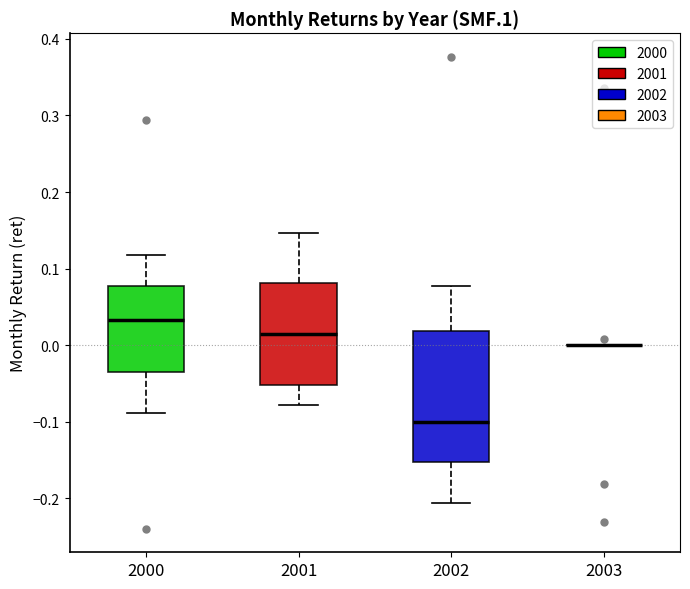

Reading left to right, read every box against the y-axis: the position of its median line, the range the box covers, and the ends of its whiskers. The values are not printed on the chart, so give them approximately, as read against the axis.

2000: median 0.03, box -0.04 to 0.08, whiskers -0.09 to 0.12
2001: median 0.01, box -0.05 to 0.08, whiskers -0.08 to 0.15
2002: median -0.10, box -0.15 to 0.02, whiskers -0.21 to 0.08
2003: box collapsed to a line at 0.00, whiskers 0.00 to 0.00